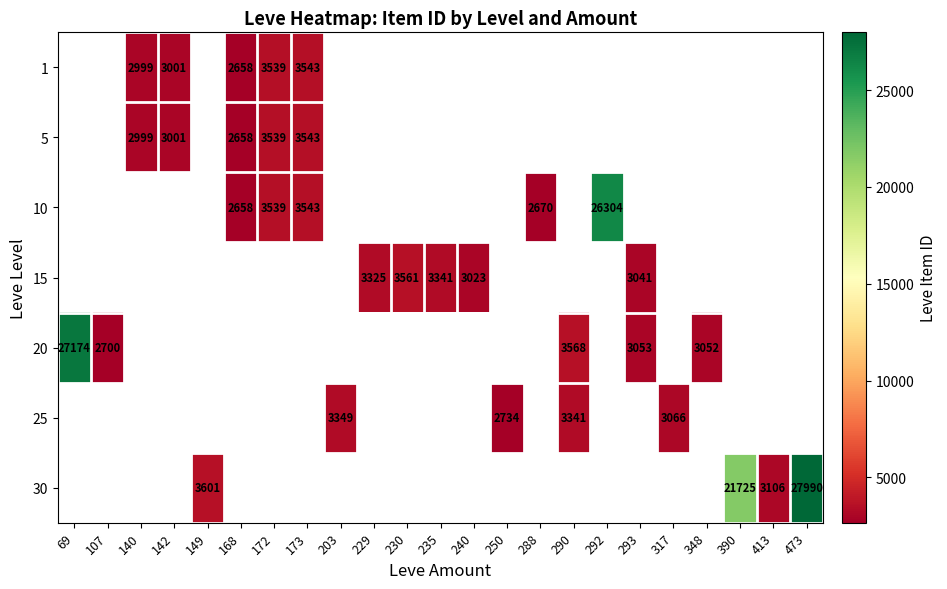

Is it true that 30 equals 3106 at 413?

True